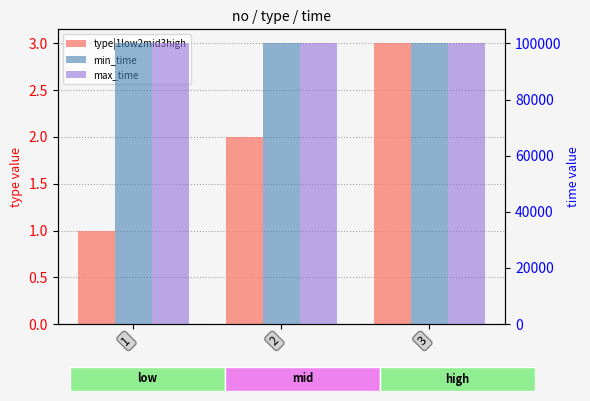

What is the maximum value for type|1low2mid3high?

3